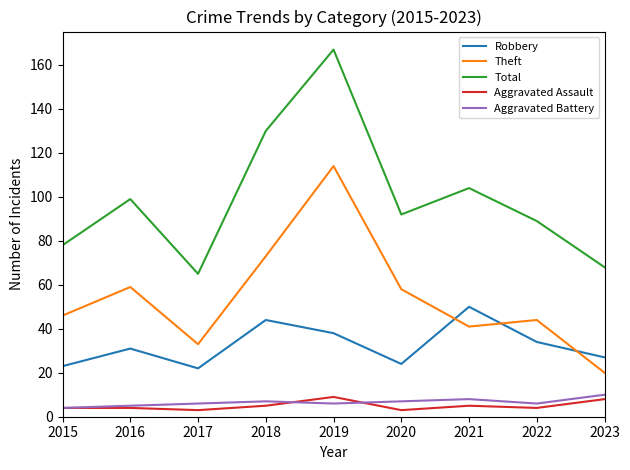

The value of Aggravated Assault at 2022 is 4. True or false?

True